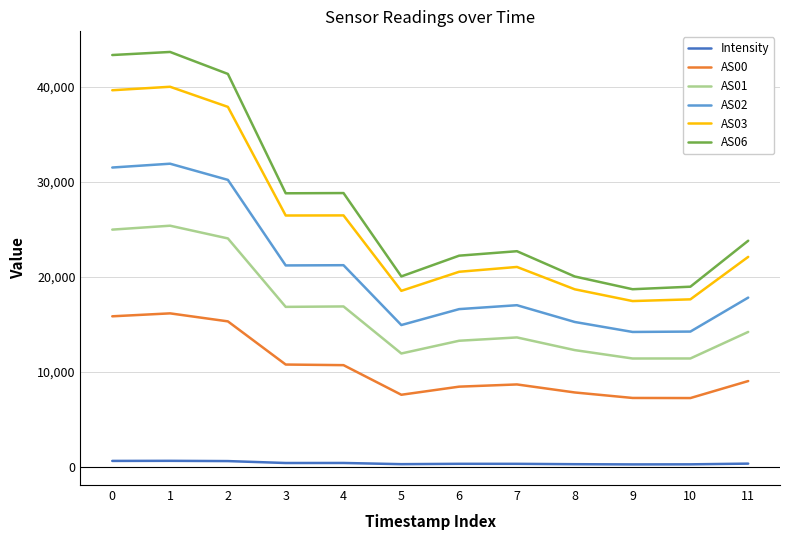

Which series has the largest total across all categories?

AS06